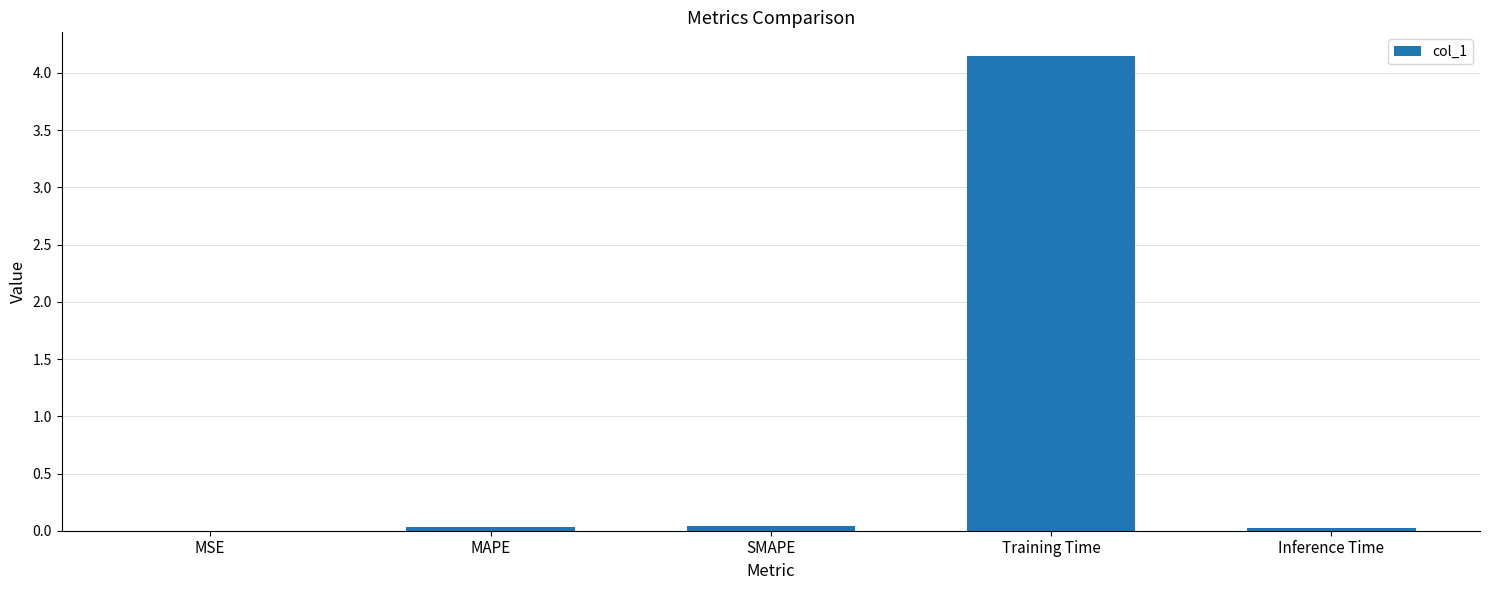

Between Inference Time and Training Time, which is larger?

Training Time